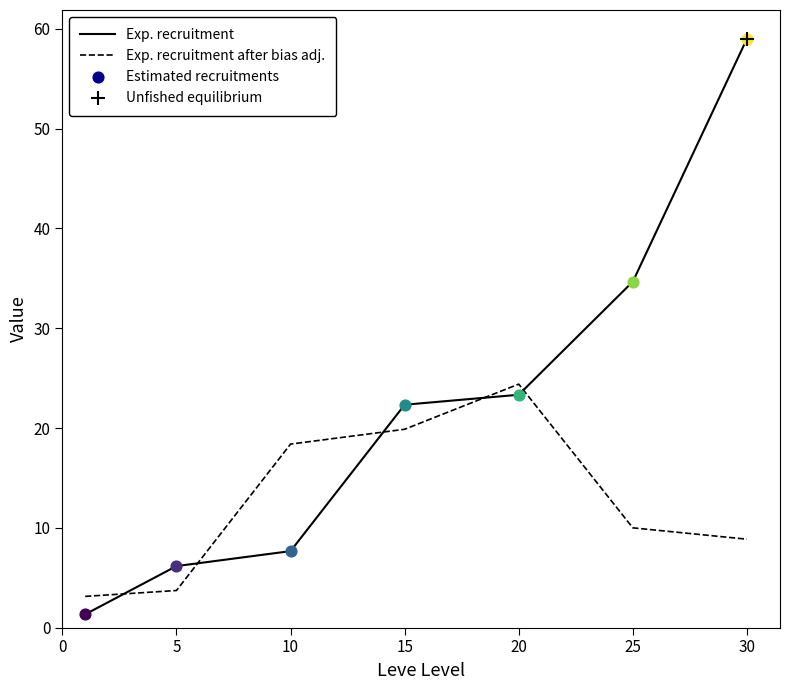

Which series has the largest total across all categories?

Exp. recruitment